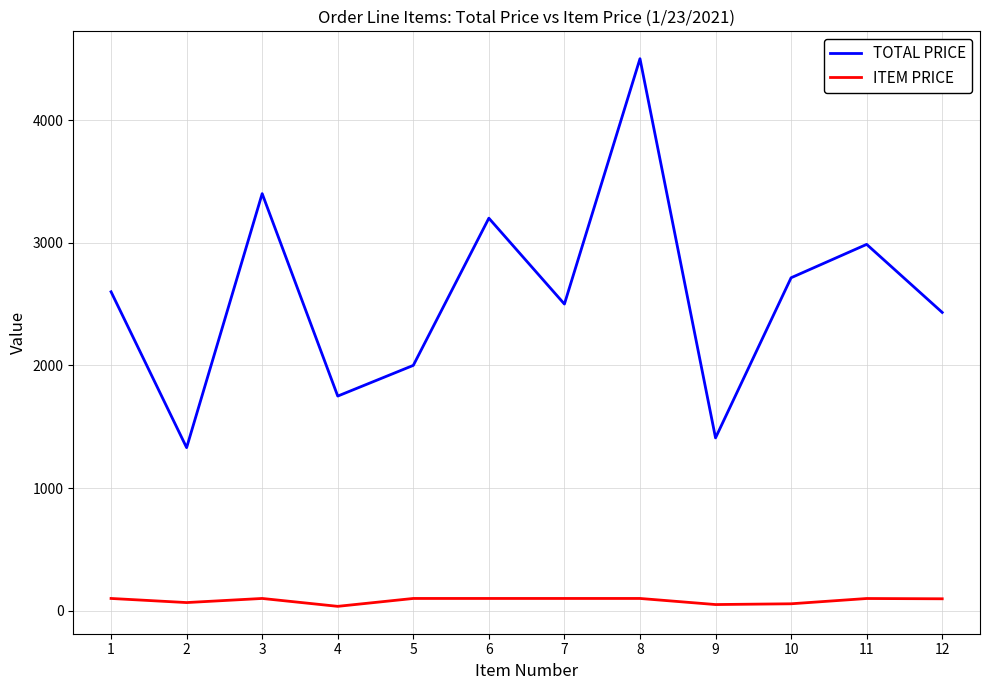

Rank the series at 11 from highest to lowest value.

TOTAL PRICE, ITEM PRICE